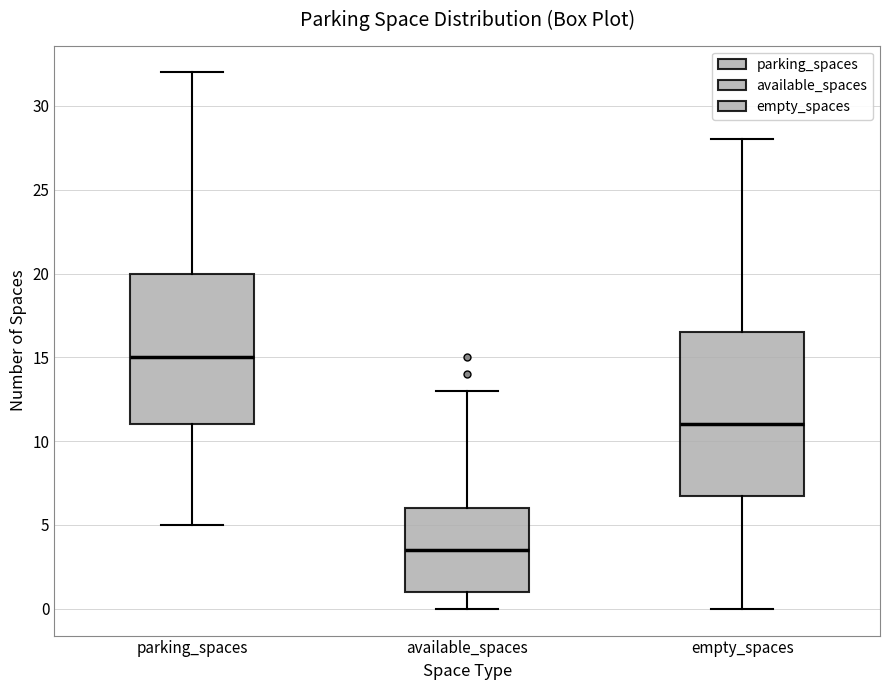

Reading left to right, transcribe this box plot: for each box, give where its median line is, the range the box spans, and where its two whiskers end, as read against the y-axis. The values are not printed on the chart, so give them approximately, as read against the axis.

parking_spaces: median 15.0, box 11.0 to 20.0, whiskers 5.0 to 32.0
available_spaces: median 3.5, box 1.0 to 6.0, whiskers 0.0 to 13.0
empty_spaces: median 11.0, box 7.0 to 16.5, whiskers 0.0 to 28.0